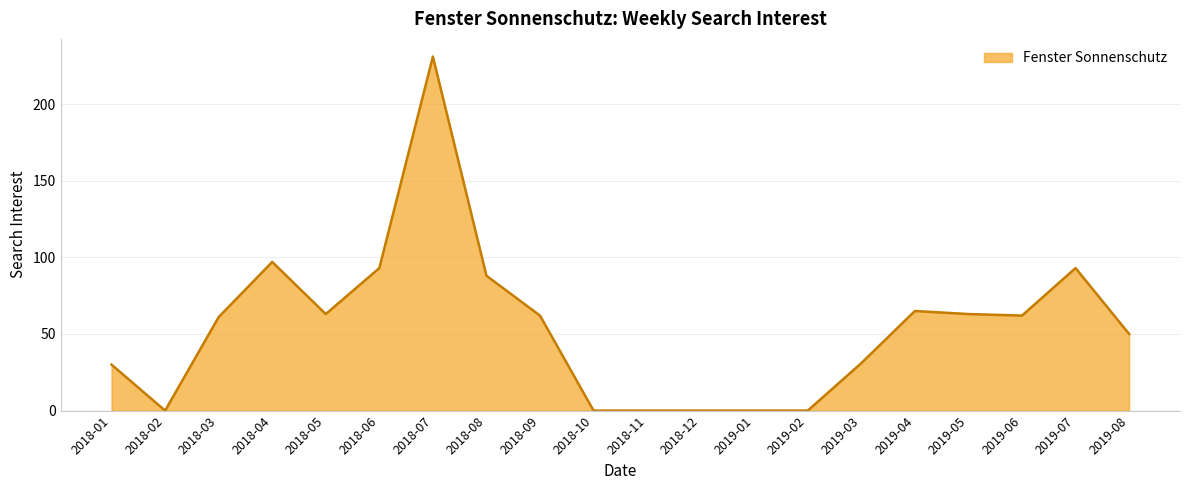

Which category has the highest value across all series?

2018-07